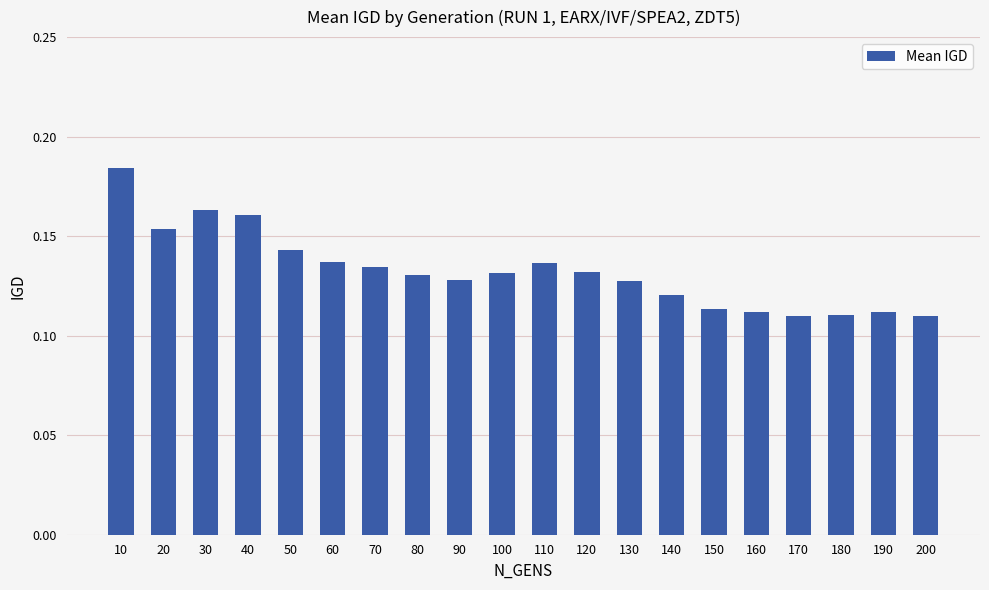

Count the values in the range 0 to 1.

20